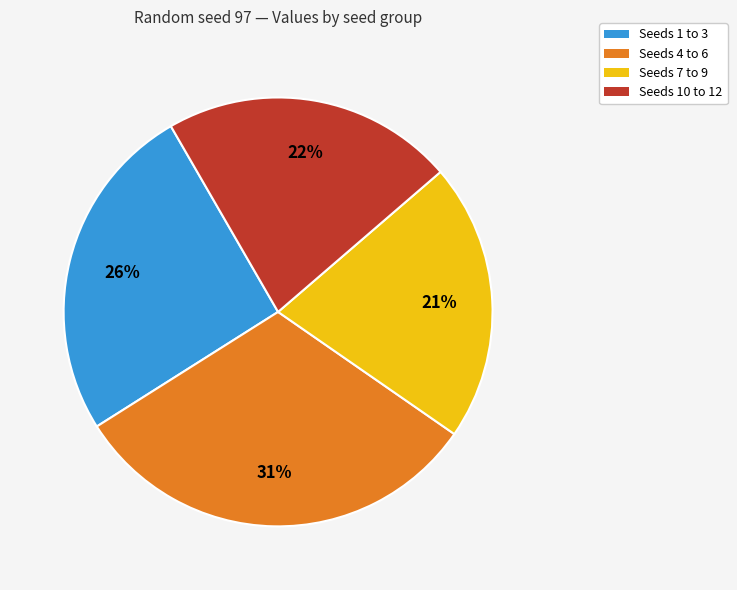

True or false: Seeds 7 to 9 accounts for 8% of the total.

False